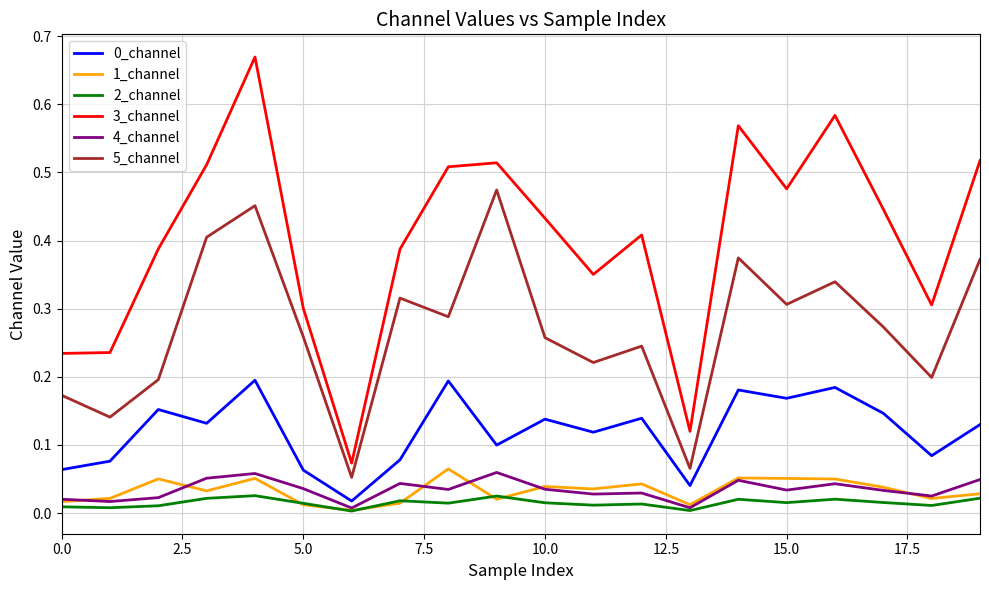

True or false: 3_channel and 2_channel cross at least once.

False